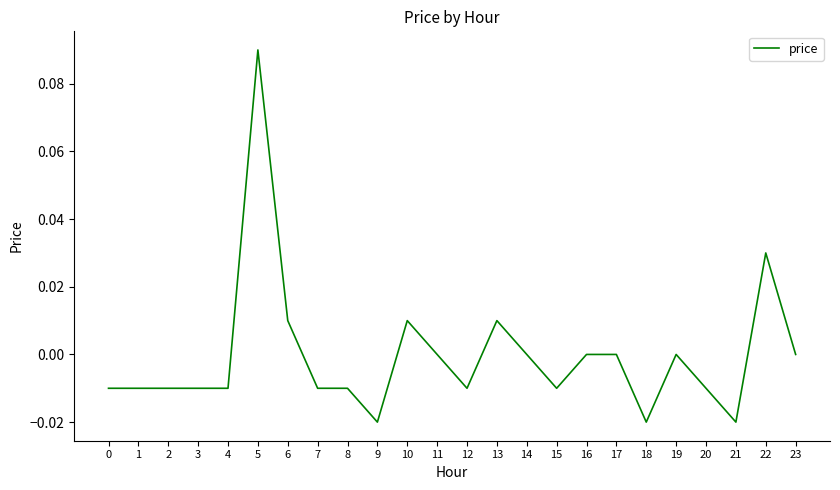

Which has a higher value, 1 or 6?

6